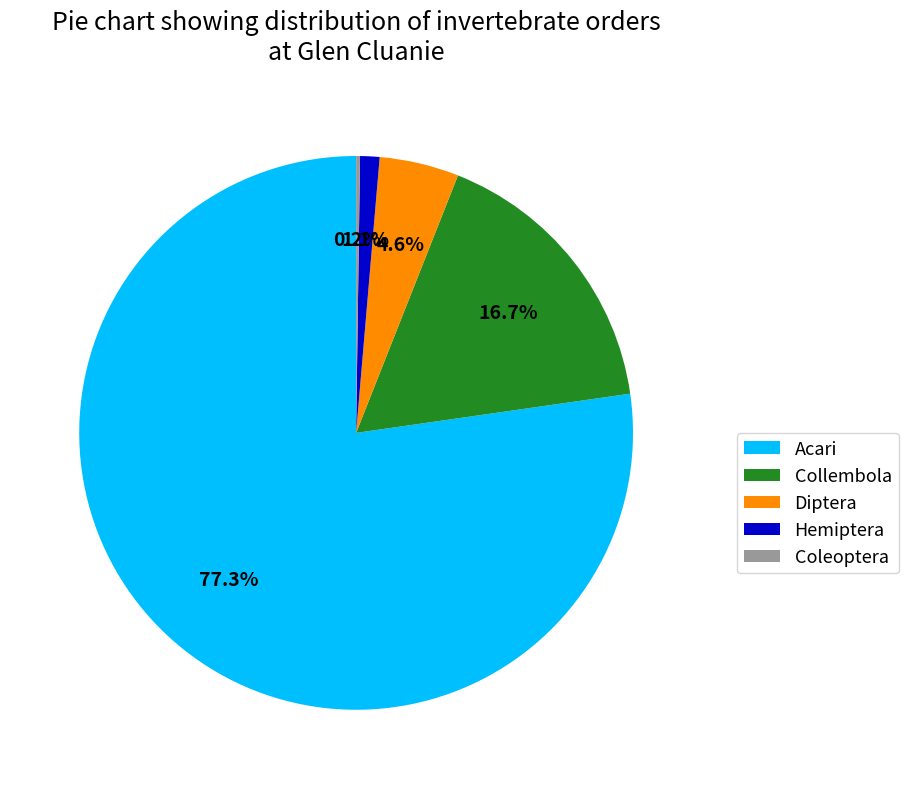

Between Hemiptera and Collembola, which is larger?

Collembola